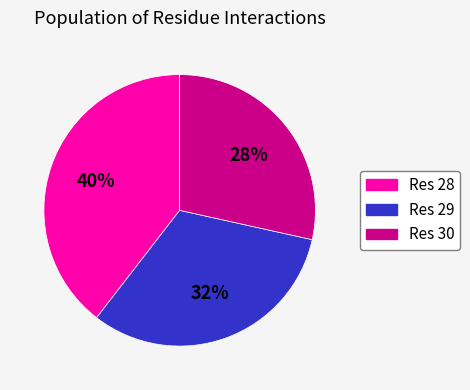

To the nearest percent, what is the difference between the Res 29 and Res 30 slice percentages?

4%